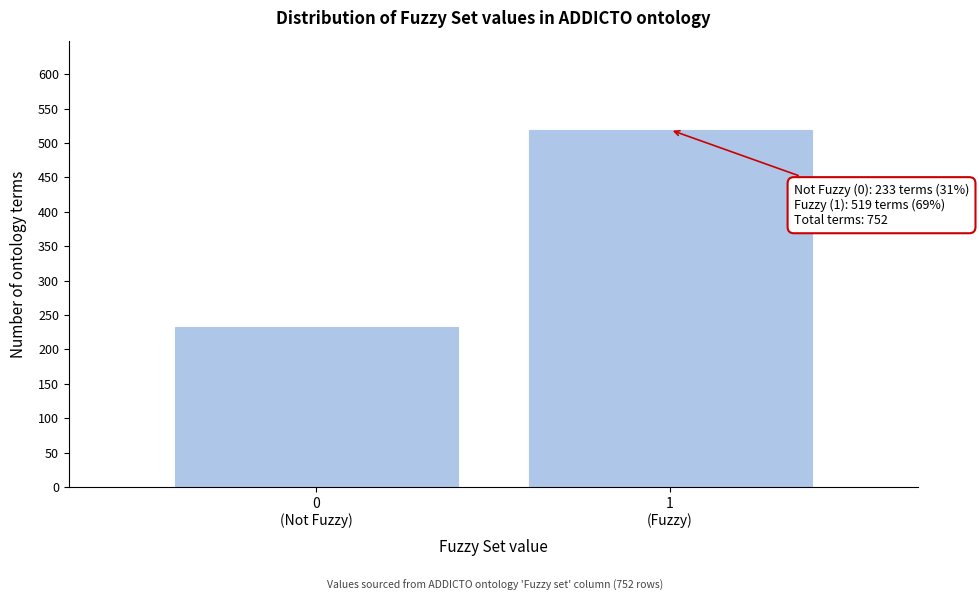

Reading right to left, extract all data points from this chart.

519	233